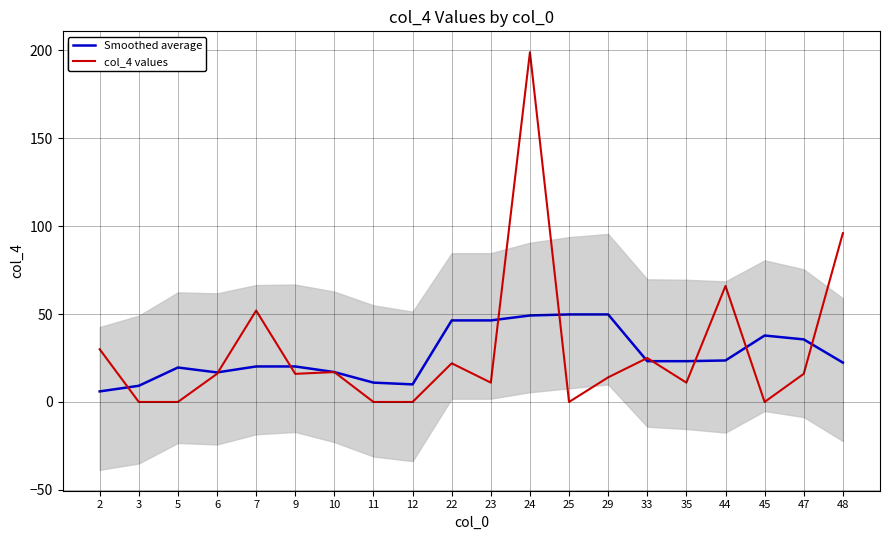

What is the spread (max minus min) of values at 7?

31.8